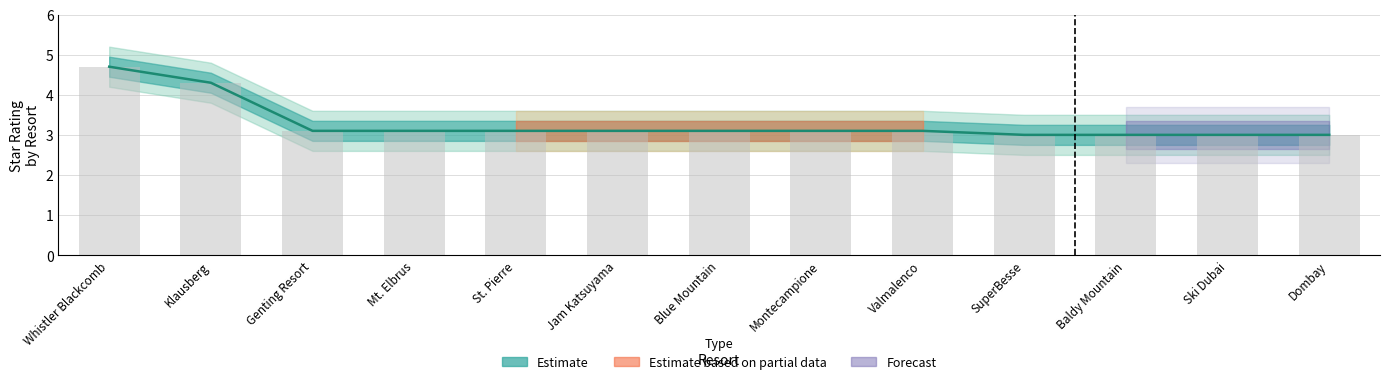

Where is the data nearest to the value 3?

SuperBesse